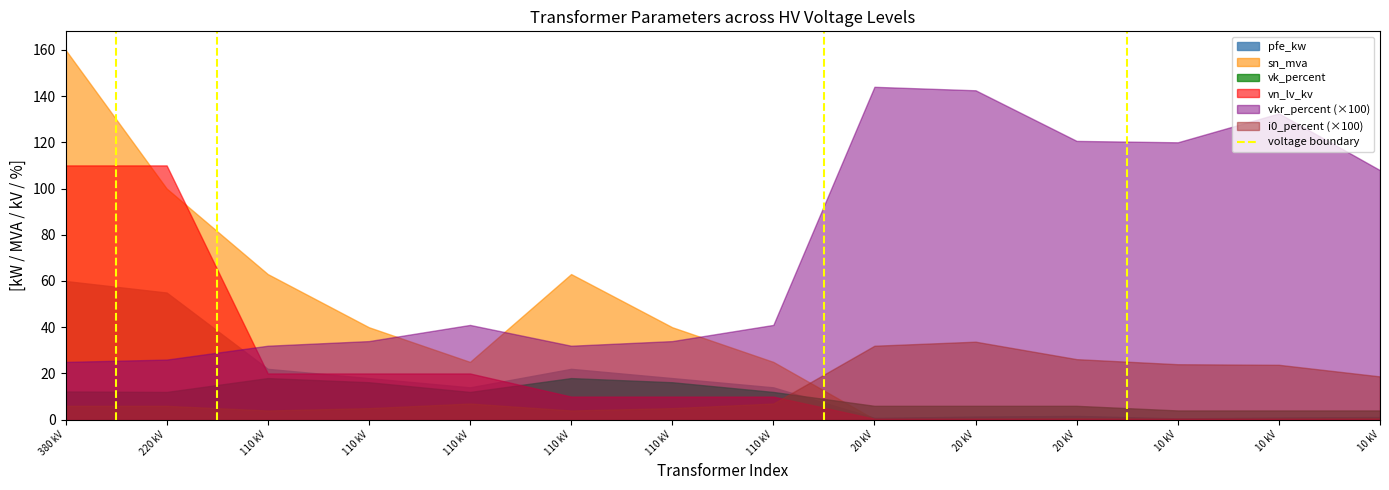

How many data points are less than 1?

1